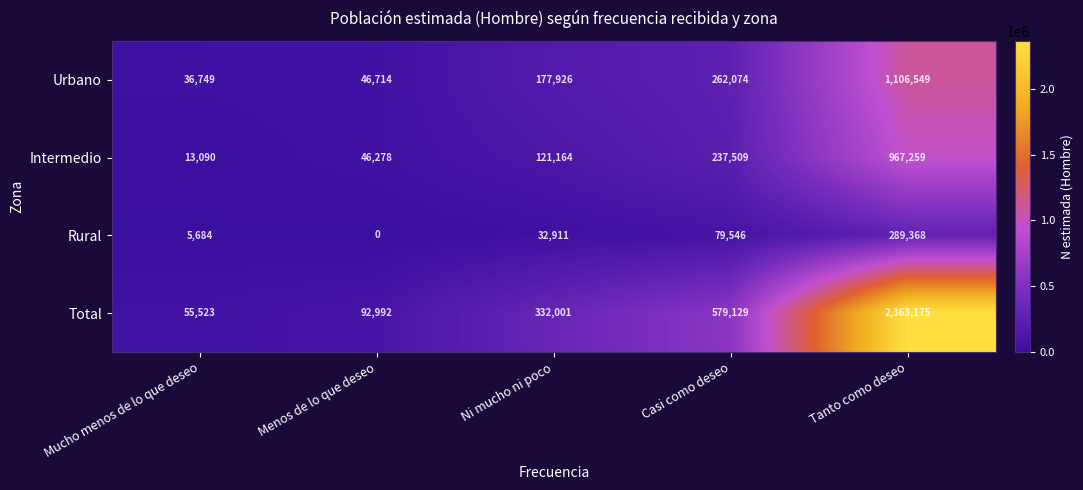

Reading left to right, list all the values displayed in this chart.

Urbano: 36749	46714	177926	262074	1106549
Intermedio: 13090	46278	121164	237509	967259
Rural: 5684	0	32911	79546	289368
Total: 55523	92992	332001	579129	2363175